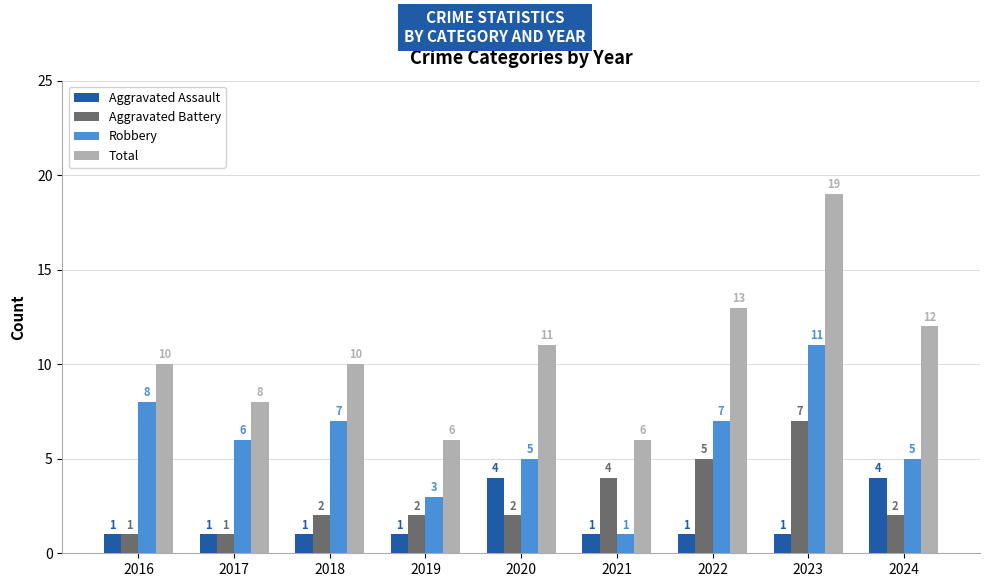

What is the smallest value displayed?

1